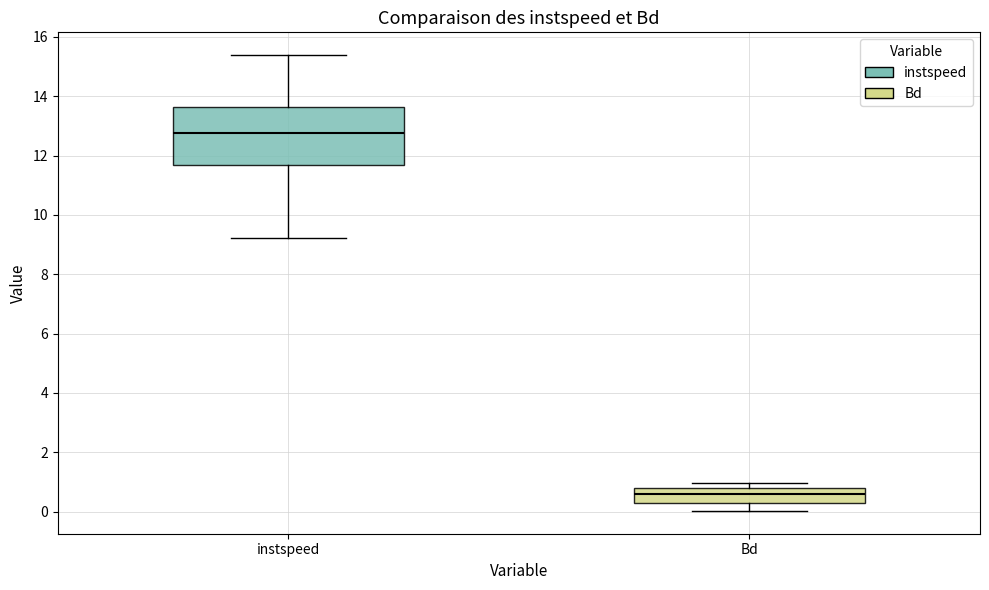

Where does the median line of the box for Bd sit on the y-axis? The values are not printed on the chart, so give them approximately, as read against the axis.

0.6